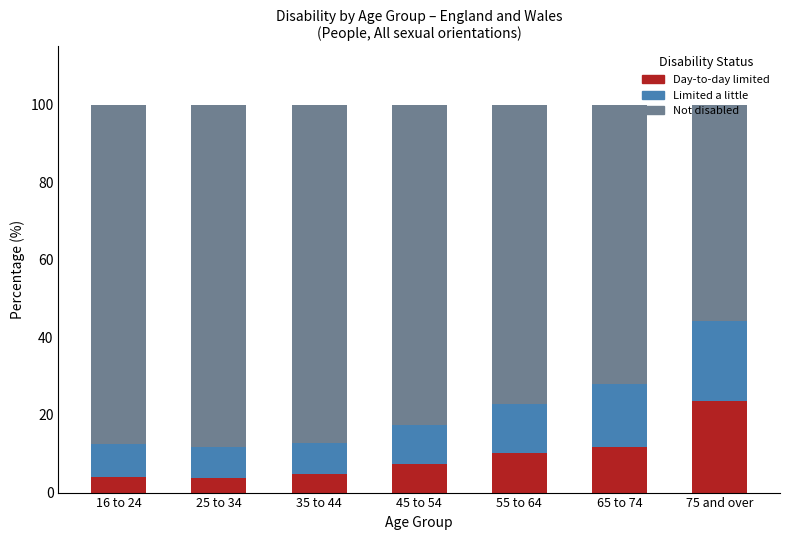

What is the total value across all series at 65 to 74?

100.0